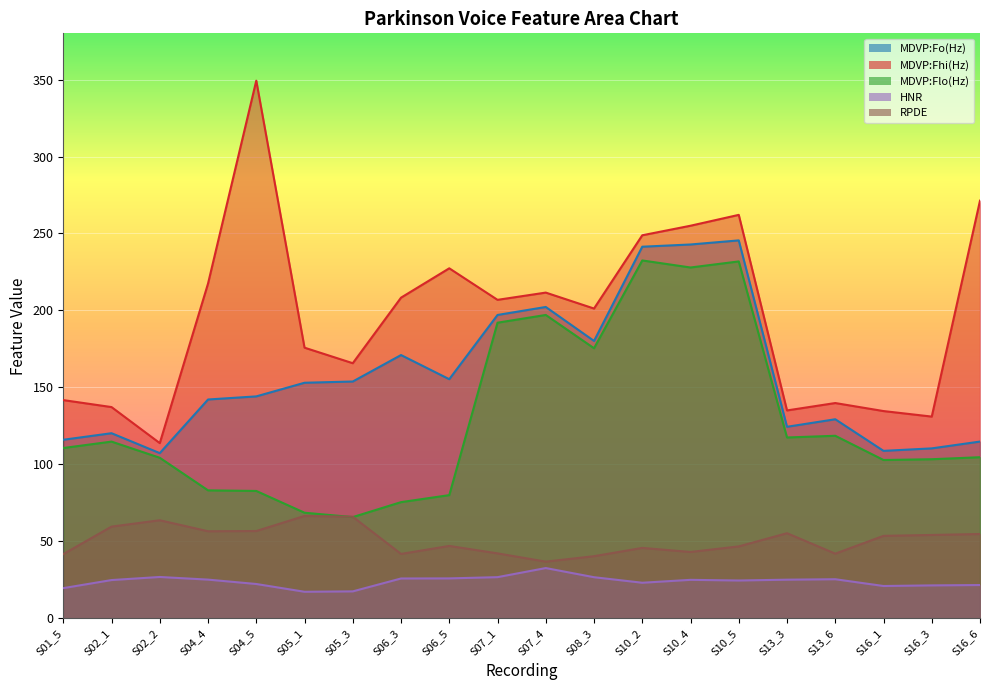

List the labels in order of MDVP:Fo(Hz) value, smallest first.

S02_2, S16_1, S16_3, S16_6, S01_5, S02_1, S13_3, S13_6, S04_4, S04_5, S05_1, S05_3, S06_5, S06_3, S08_3, S07_1, S07_4, S10_2, S10_4, S10_5